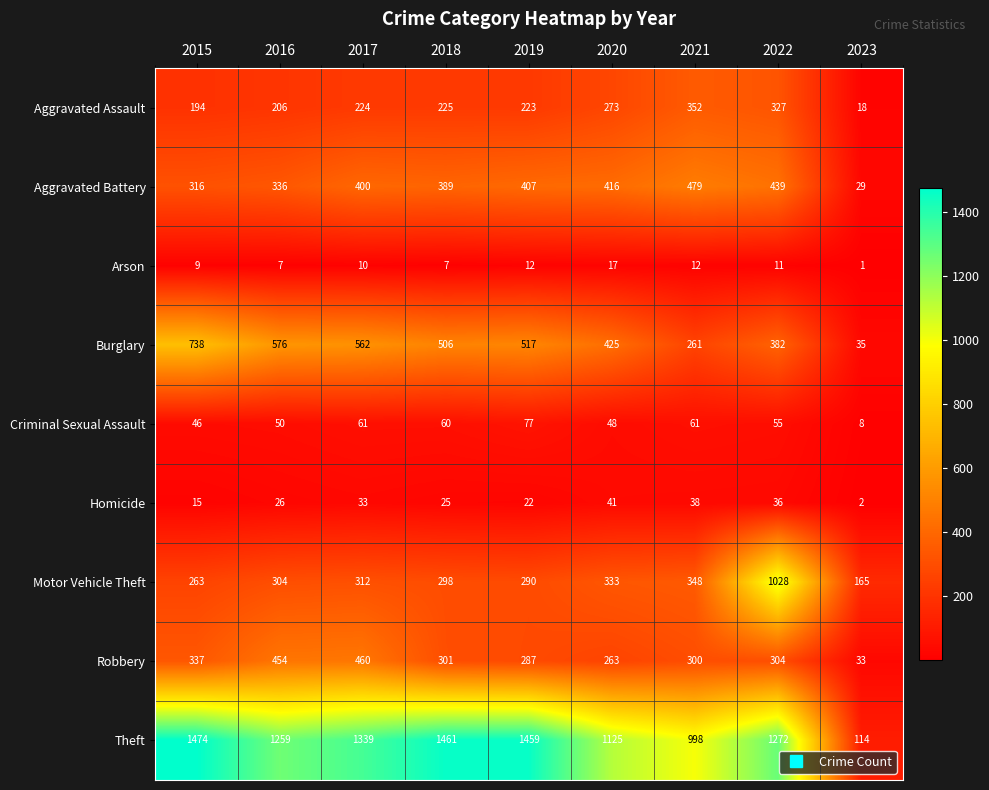

What is the total value across all series at 2022?

3854